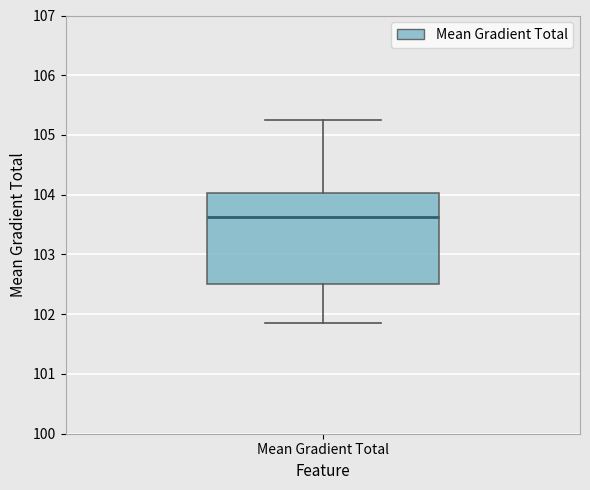

Where does the upper whisker of the box for Mean Gradient Total end on the y-axis? The values are not printed on the chart, so give them approximately, as read against the axis.

105.3